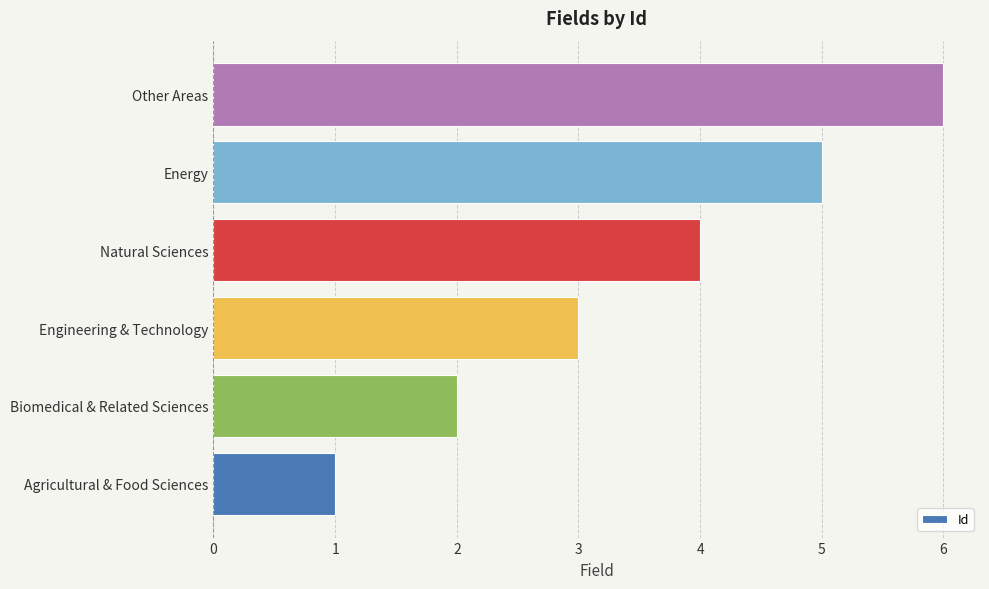

The value at Energy is 5. True or false?

True